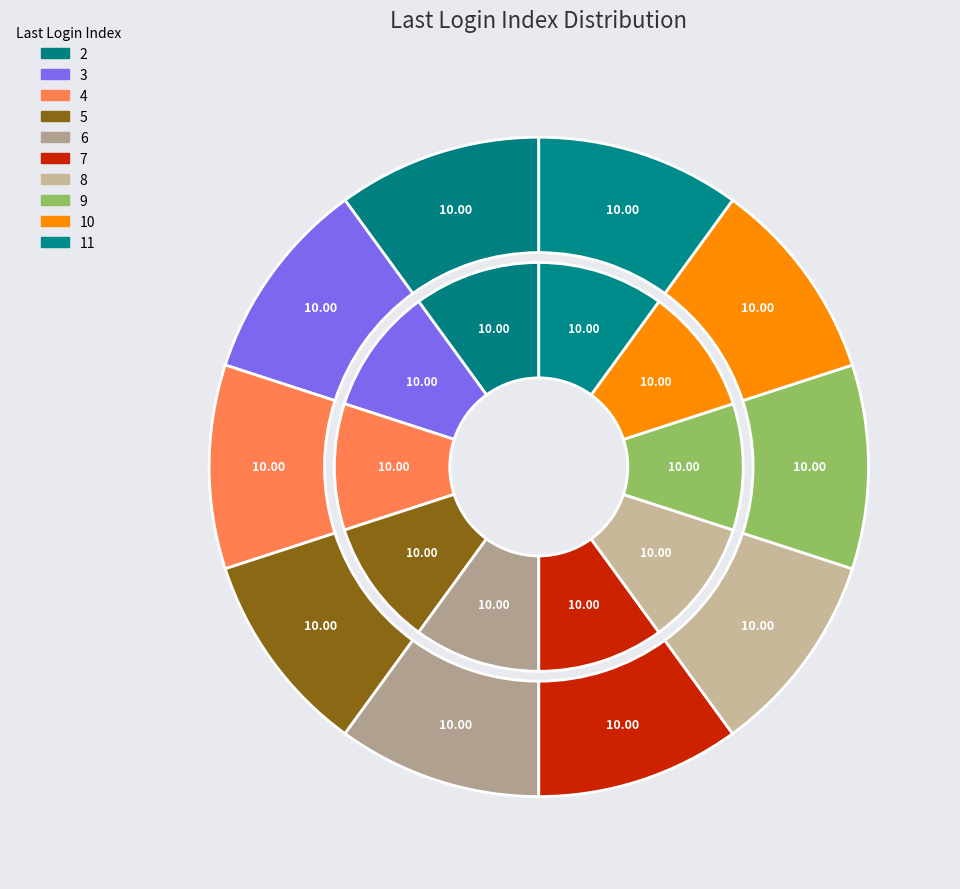

Is 38 the majority of the pie?

No